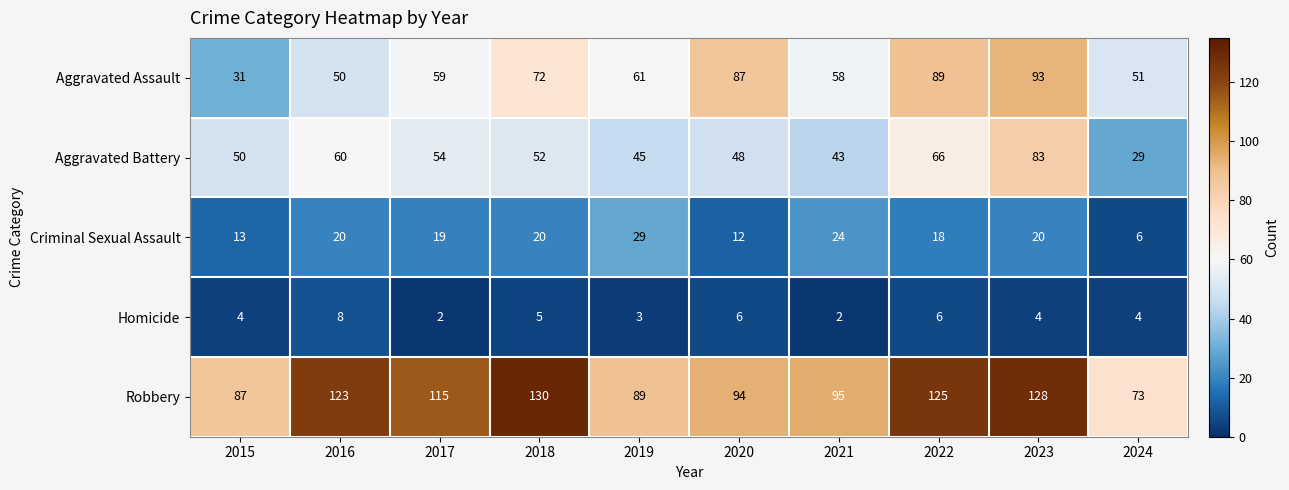

What is the average value of the Aggravated Battery series?

53